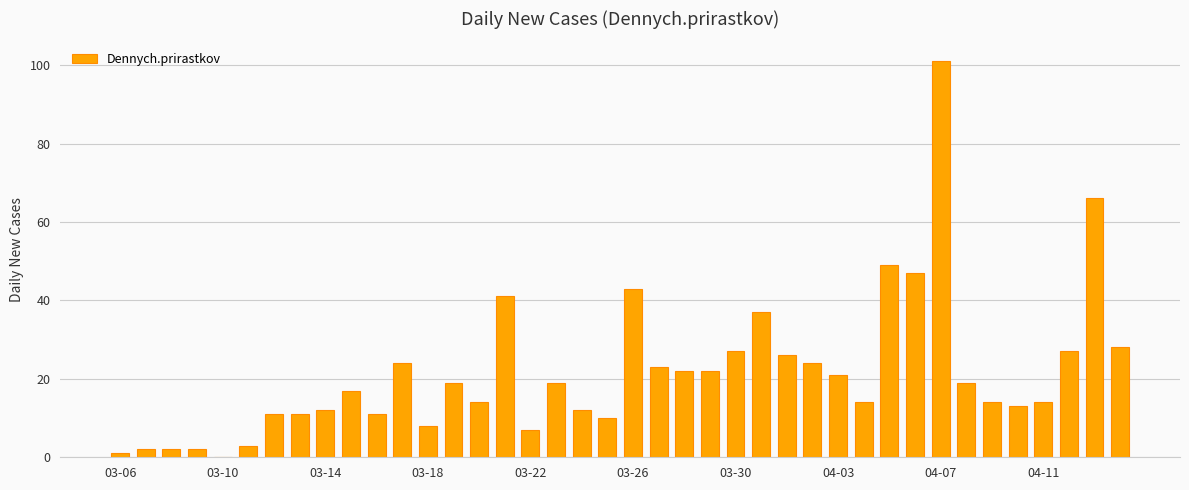

How many series are shown in this chart?

1